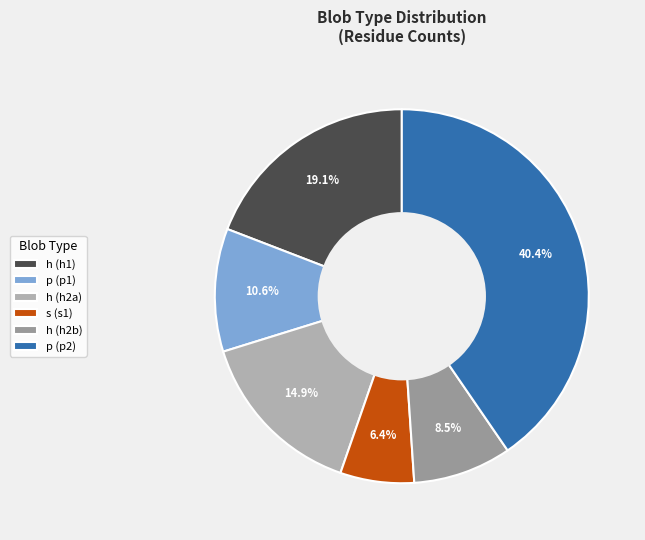

Which slice is the smallest?

s (s1)